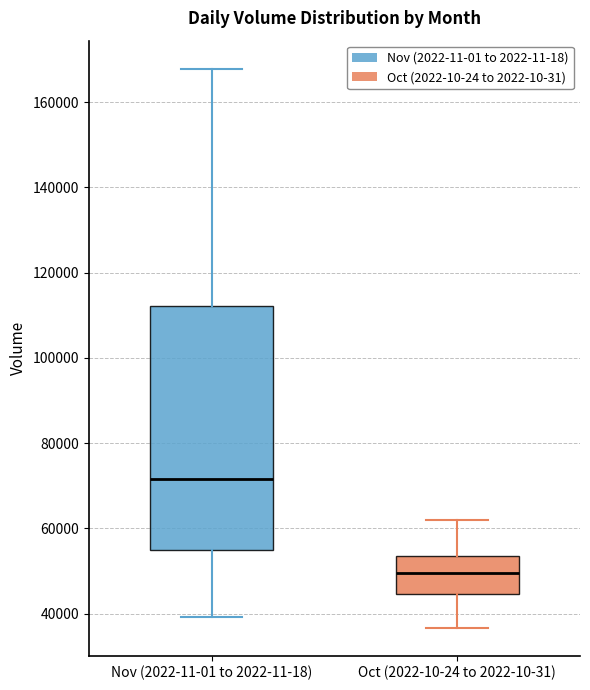

Which box's median line is the lowest?

Oct (2022-10-24 to 2022-10-31)